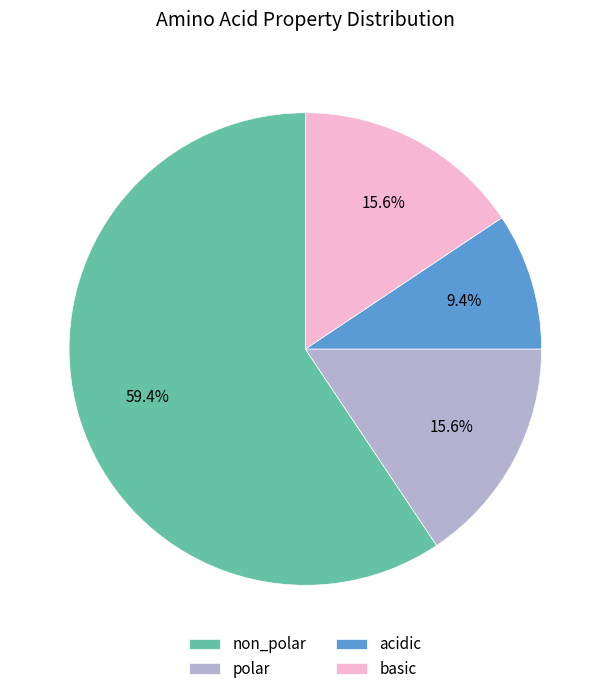

Does any single category account for the majority?

Yes